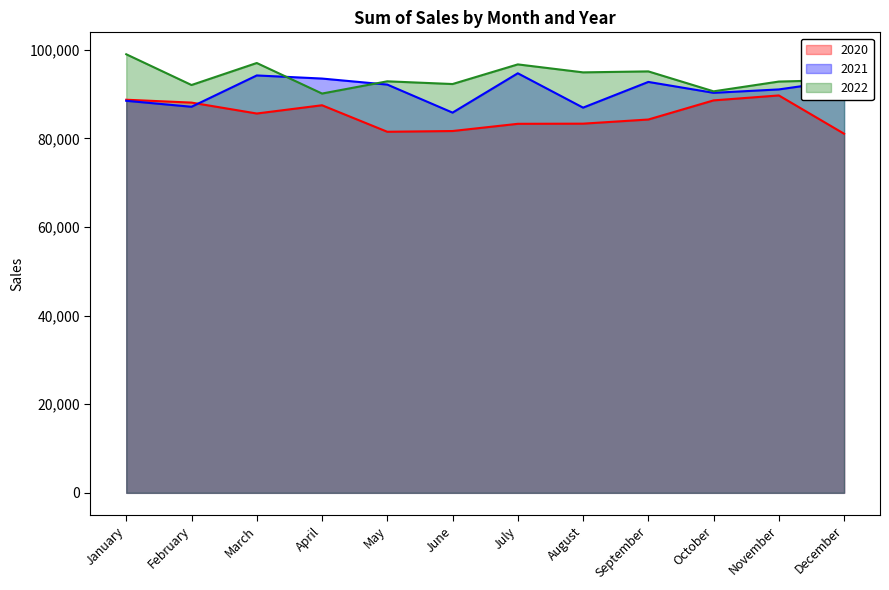

How many values in the 2020 series are below 85615?

6